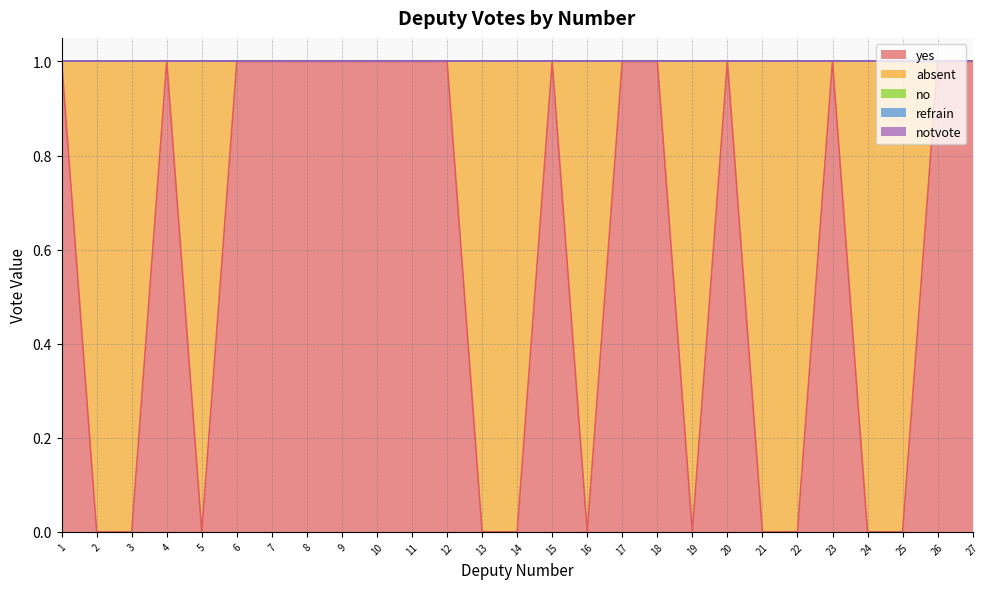

Which label corresponds to the largest value in the chart?

1